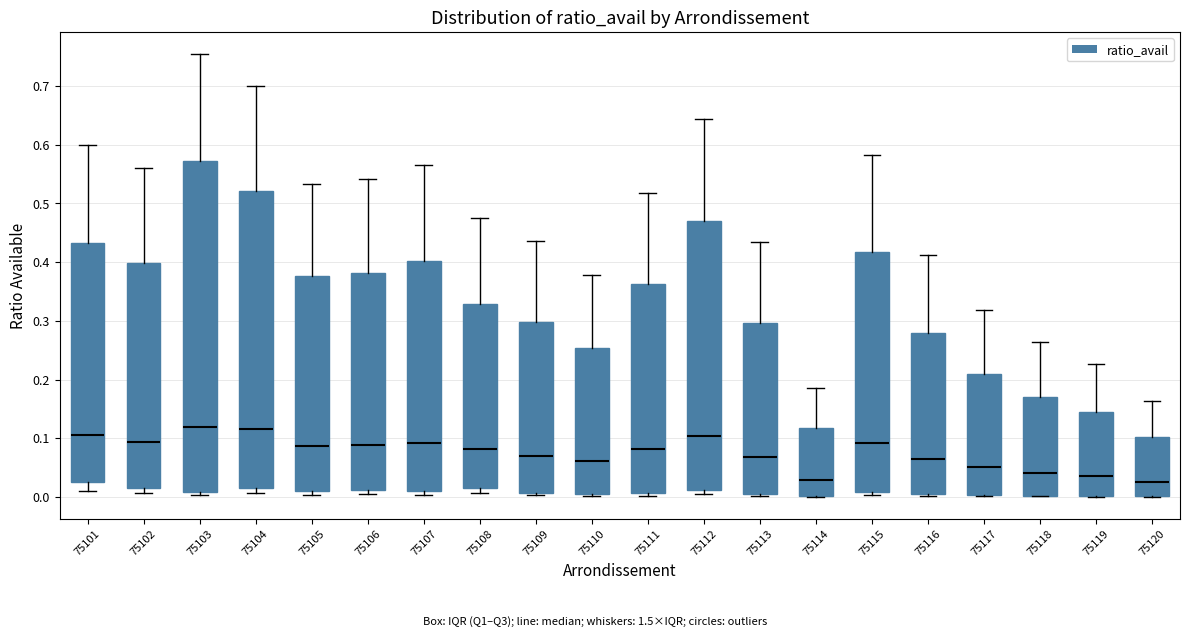

Reading left to right, read every box against the y-axis: the position of its median line, the range the box covers, and the ends of its whiskers. The values are not printed on the chart, so give them approximately, as read against the axis.

75101: median 0.11, box 0.02 to 0.43, whiskers 0.01 to 0.60
75102: median 0.09, box 0.02 to 0.40, whiskers 0.01 to 0.56
75103: median 0.12, box 0.01 to 0.57, whiskers 0.00 to 0.75
75104: median 0.12, box 0.02 to 0.52, whiskers 0.01 to 0.70
75105: median 0.09, box 0.01 to 0.38, whiskers 0.00 to 0.53
75106: median 0.09, box 0.01 to 0.38, whiskers 0.00 to 0.54
75107: median 0.09, box 0.01 to 0.40, whiskers 0.00 to 0.57
75108: median 0.08, box 0.02 to 0.33, whiskers 0.01 to 0.47
75109: median 0.07, box 0.01 to 0.30, whiskers 0.00 to 0.44
75110: median 0.06, box 0.01 to 0.25, whiskers 0.00 to 0.38
75111: median 0.08, box 0.01 to 0.36, whiskers 0.00 to 0.52
75112: median 0.10, box 0.01 to 0.47, whiskers 0.00 to 0.64
75113: median 0.07, box 0.00 to 0.30, whiskers 0.00 (just below the box's lower edge) to 0.43
75114: median 0.03, box 0.00 to 0.12, whiskers 0.00 to 0.19
75115: median 0.09, box 0.01 to 0.42, whiskers 0.00 to 0.58
75116: median 0.07, box 0.00 to 0.28, whiskers 0.00 to 0.41
75117: median 0.05, box 0.00 to 0.21, whiskers 0.00 to 0.32
75118: median 0.04, box 0.00 to 0.17, whiskers 0.00 to 0.26
75119: median 0.04, box 0.00 to 0.14, whiskers 0.00 to 0.23
75120: median 0.03, box 0.00 to 0.10, whiskers 0.00 to 0.16